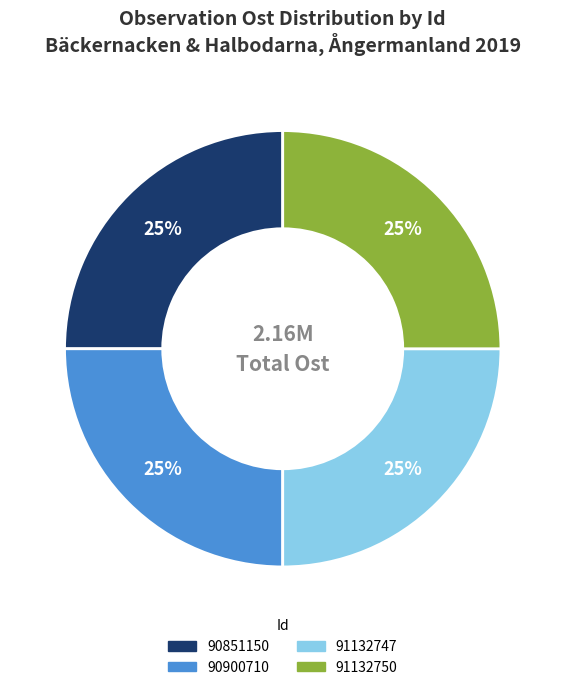

Does 91132750 account for over 50% of the chart?

No